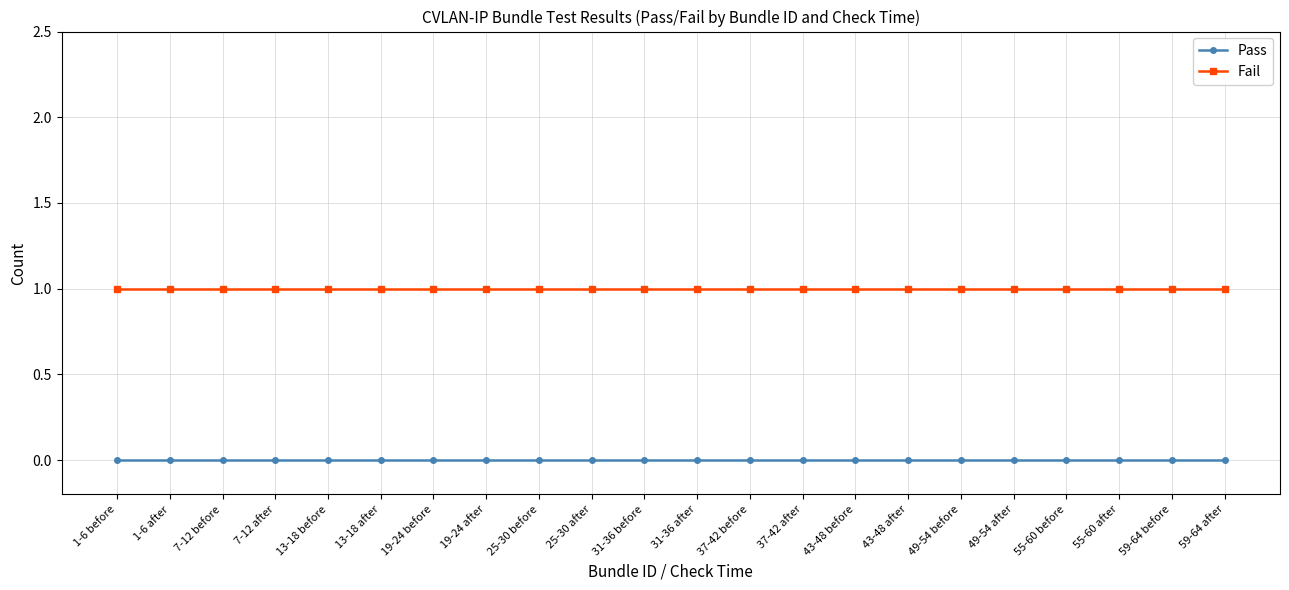

Reading left to right, transcribe all the data shown in this chart.

Pass: 1-6 before=0	1-6 after=0	7-12 before=0	7-12 after=0	13-18 before=0	13-18 after=0	19-24 before=0	19-24 after=0	25-30 before=0	25-30 after=0	31-36 before=0	31-36 after=0	37-42 before=0	37-42 after=0	43-48 before=0	43-48 after=0	49-54 before=0	49-54 after=0	55-60 before=0	55-60 after=0	59-64 before=0	59-64 after=0
Fail: 1-6 before=1	1-6 after=1	7-12 before=1	7-12 after=1	13-18 before=1	13-18 after=1	19-24 before=1	19-24 after=1	25-30 before=1	25-30 after=1	31-36 before=1	31-36 after=1	37-42 before=1	37-42 after=1	43-48 before=1	43-48 after=1	49-54 before=1	49-54 after=1	55-60 before=1	55-60 after=1	59-64 before=1	59-64 after=1